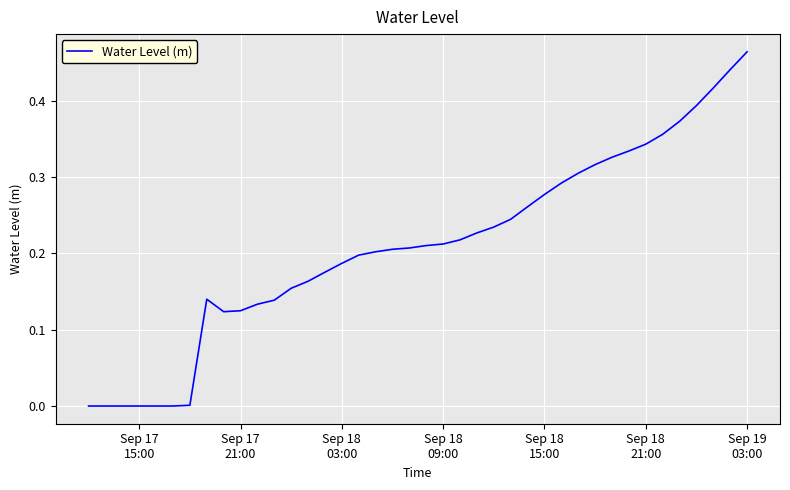

Does the chart have visible grid lines?

Yes